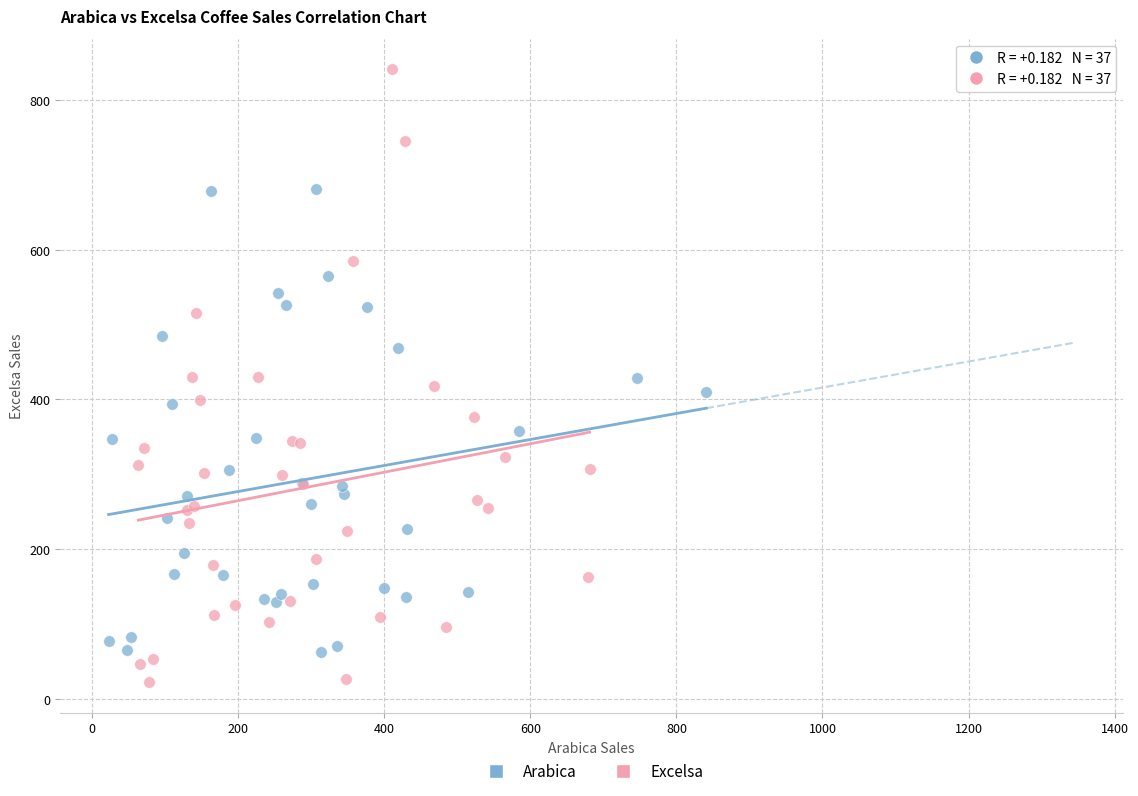

Which series has the largest Y range (max minus min)?

Excelsa